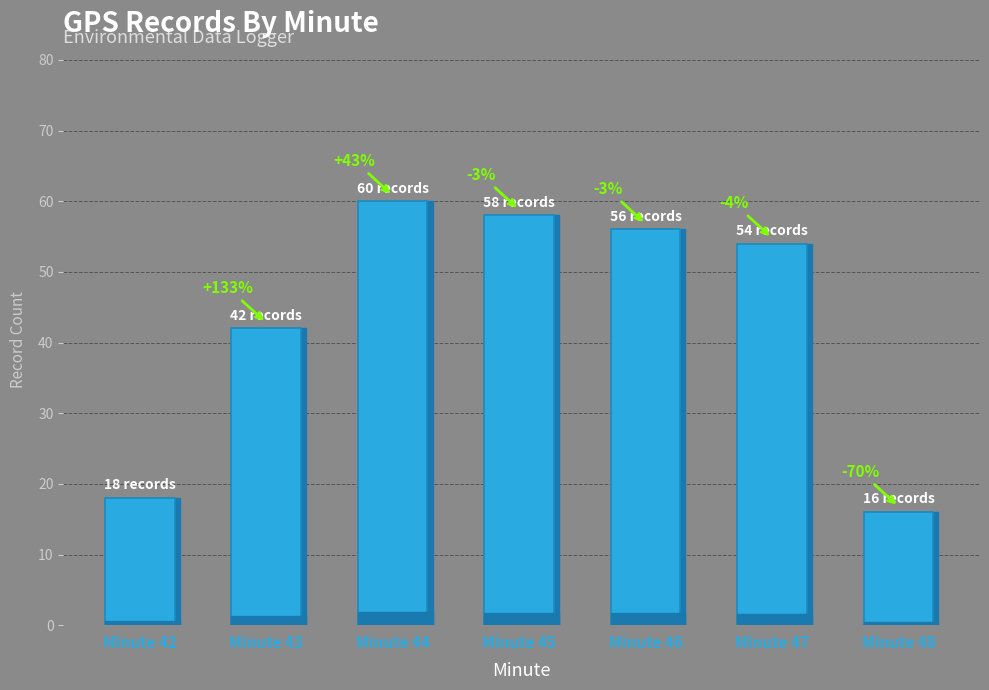

True or false: the data shows 56 at Minute 46.

True